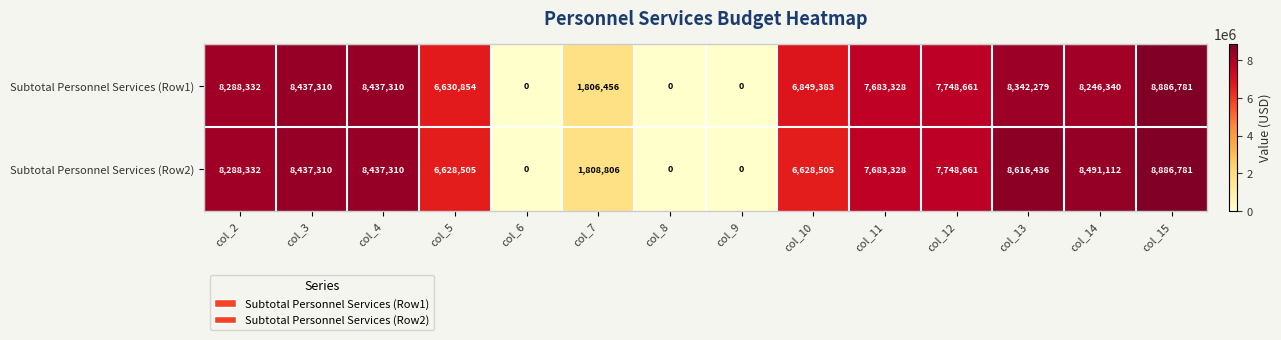

What is the difference between the maximum and second lowest values in the Subtotal Personnel Services (Row2) series?

8886781